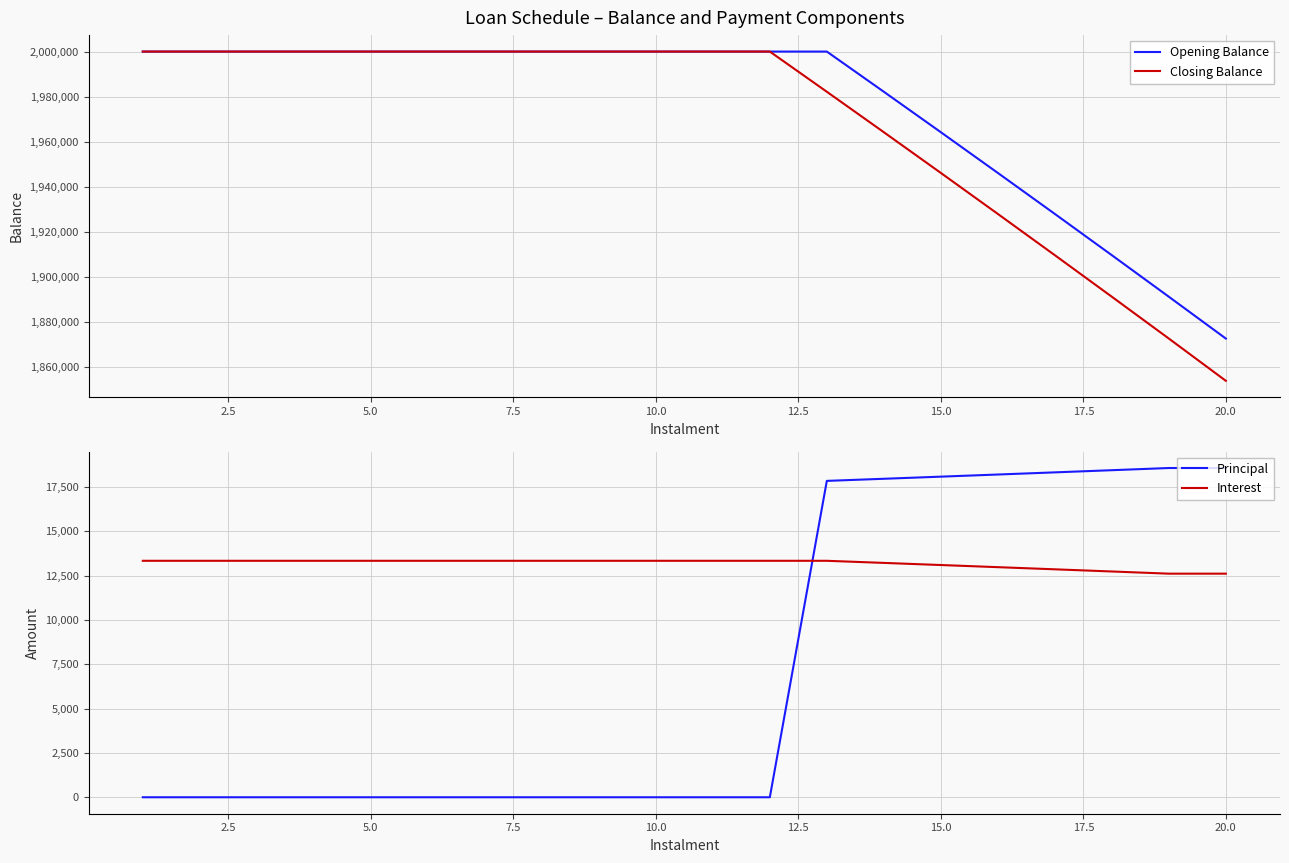

True or false: Closing Balance and Interest cross at least once.

False